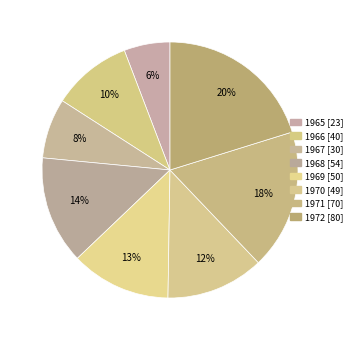

What is the total percentage of 1972 and 1968?

33.8%